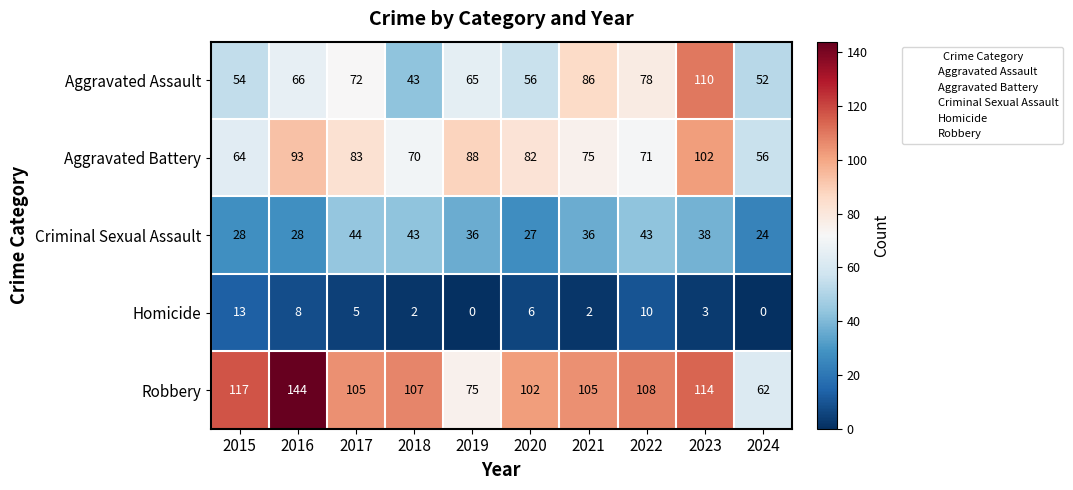

List the labels in order of Aggravated Battery value, smallest first.

2024, 2015, 2018, 2022, 2021, 2020, 2017, 2019, 2016, 2023